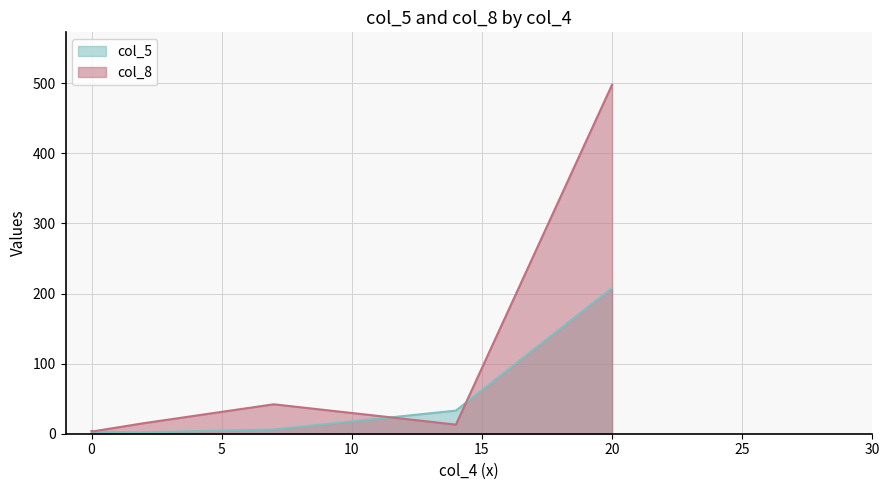

What is the difference between the col_5 values at 7 and 0?

1